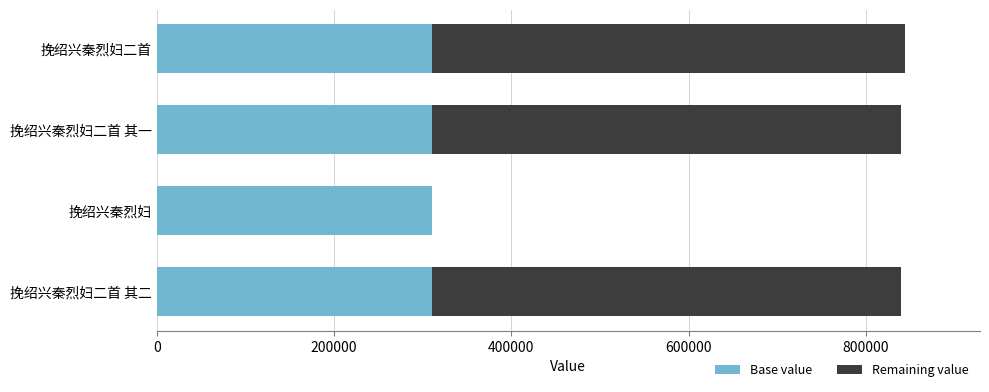

What is the total value across all series at 挽绍兴秦烈妇?

310039